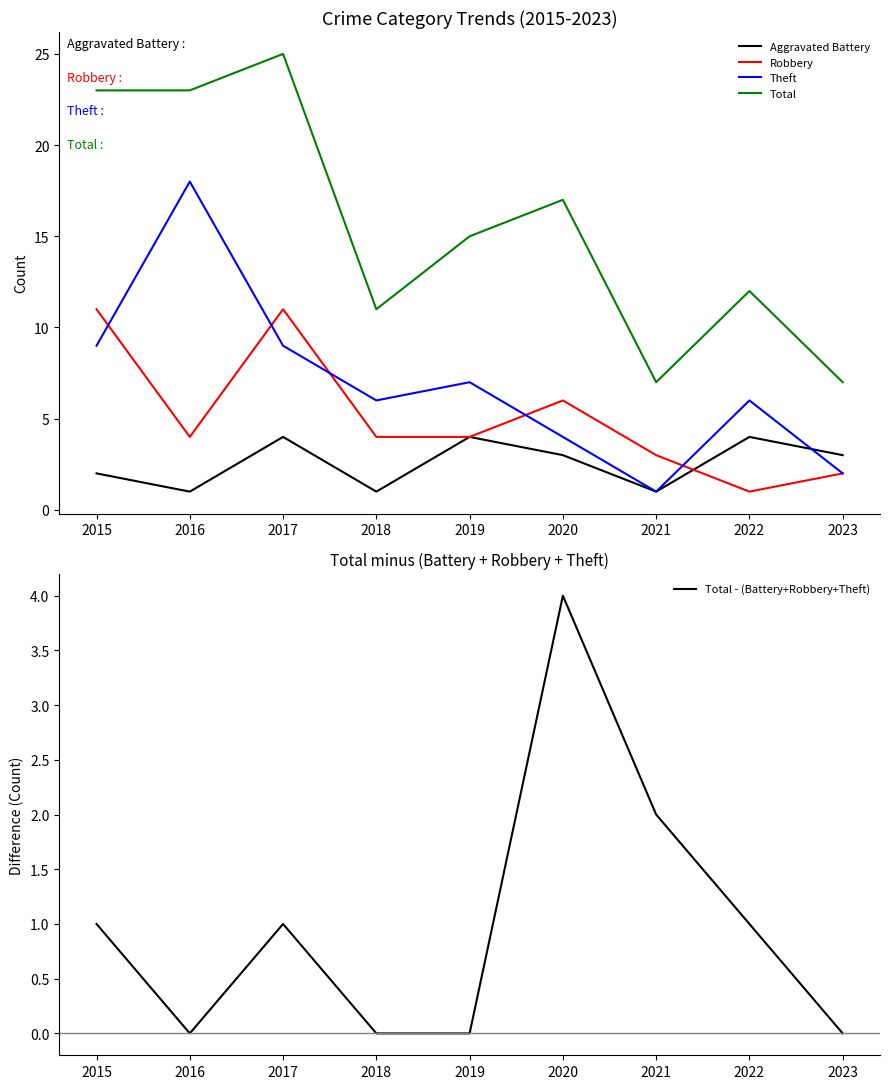

How many data points in Total - (Battery+Robbery+Theft) are above 1?

2